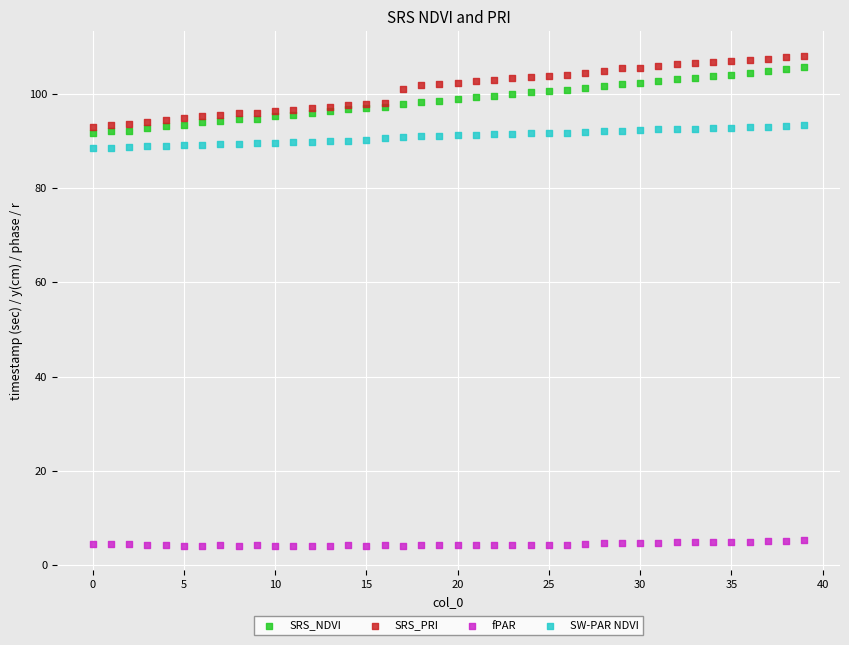

Which series has the largest Y range (max minus min)?

SRS_PRI